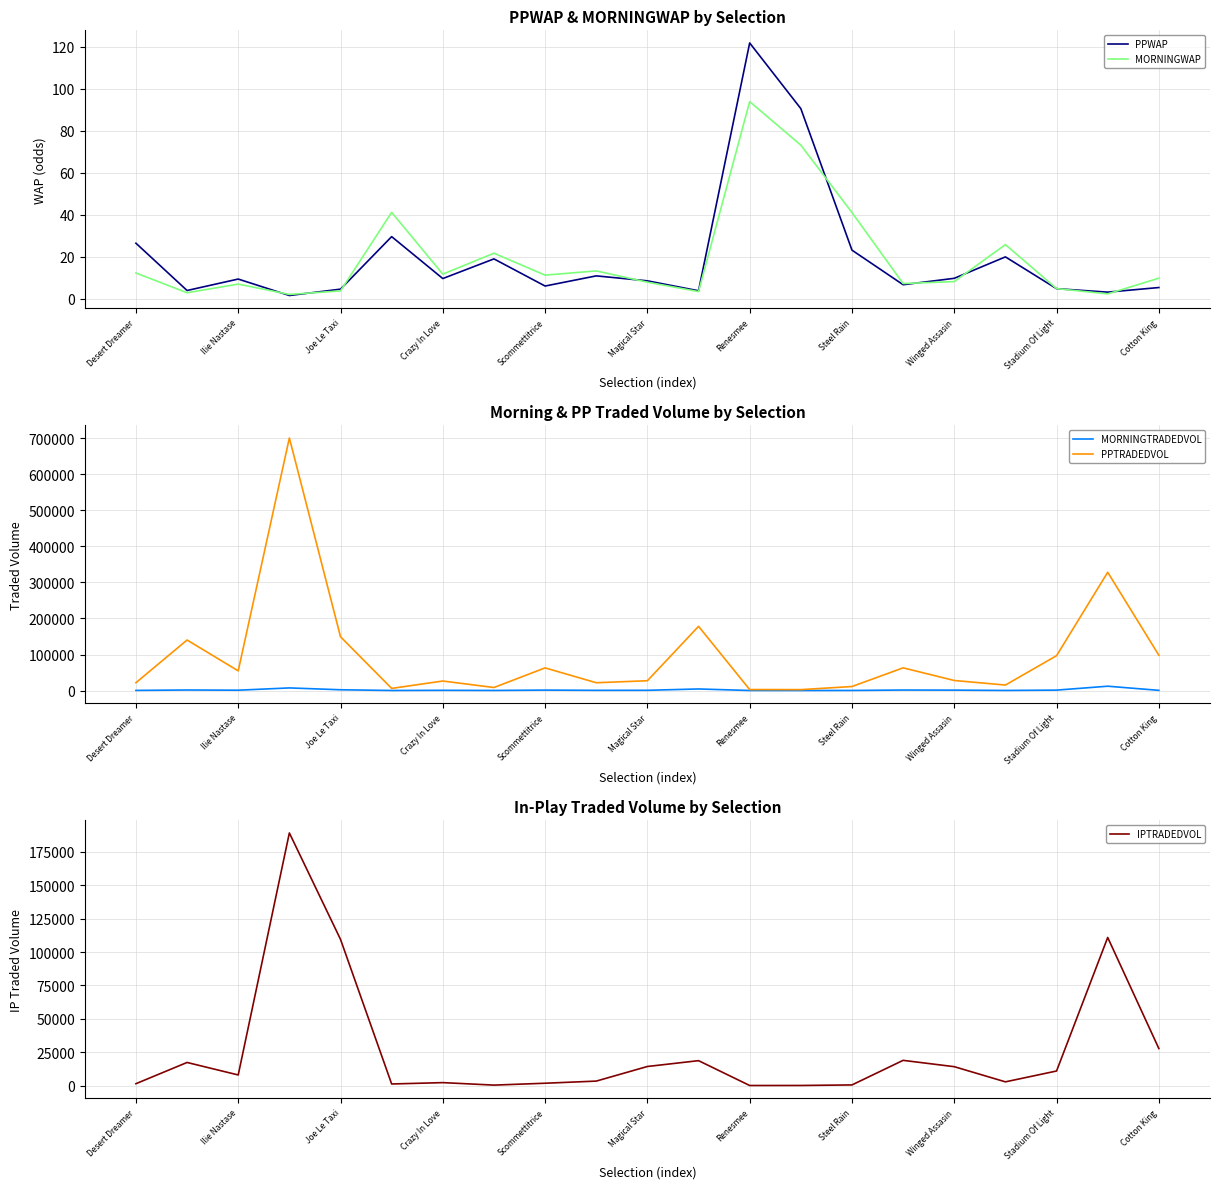

Which series has the largest range (max minus min)?

PPTRADEDVOL